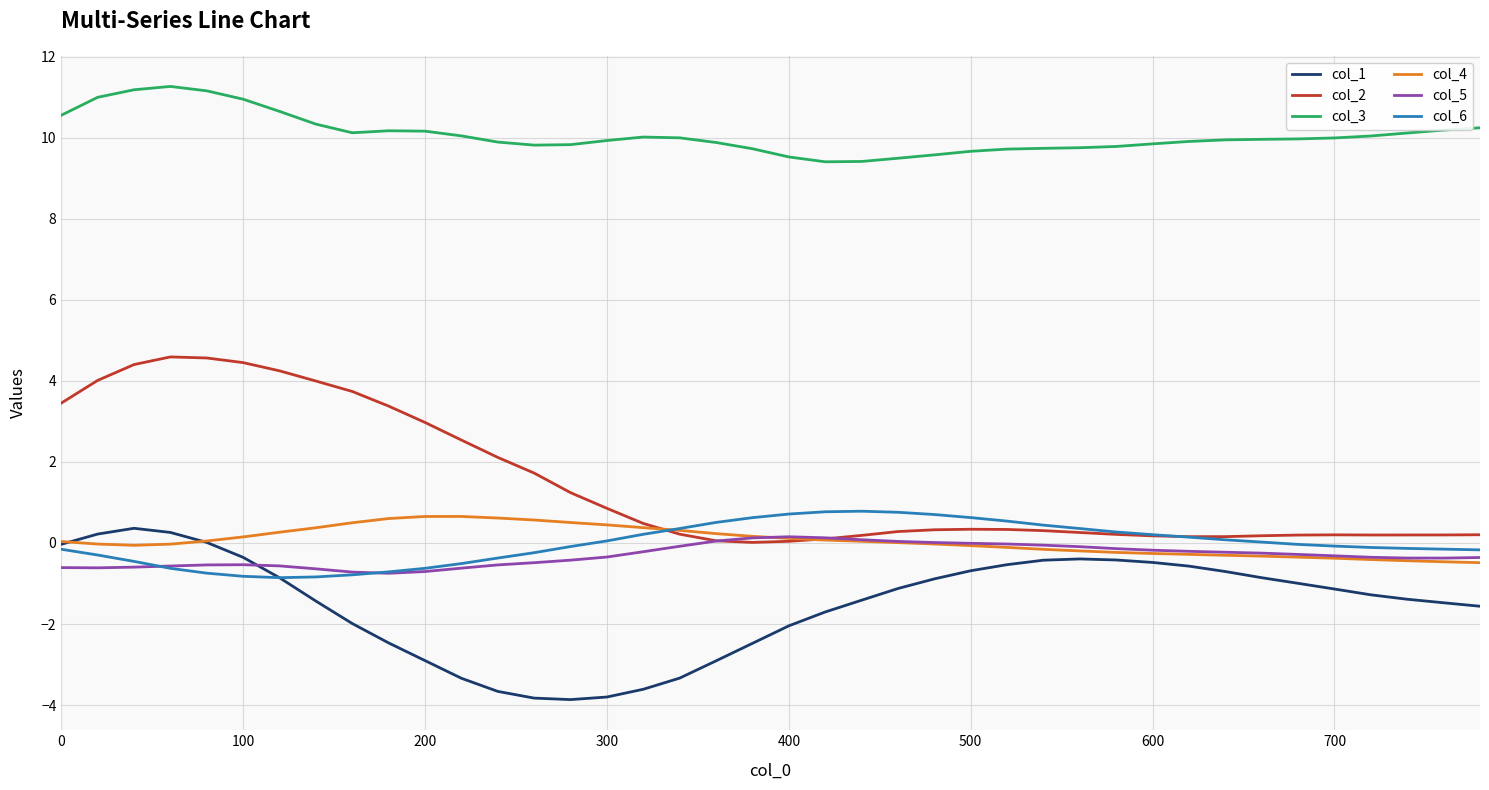

Which series has the largest range (max minus min)?

col_2